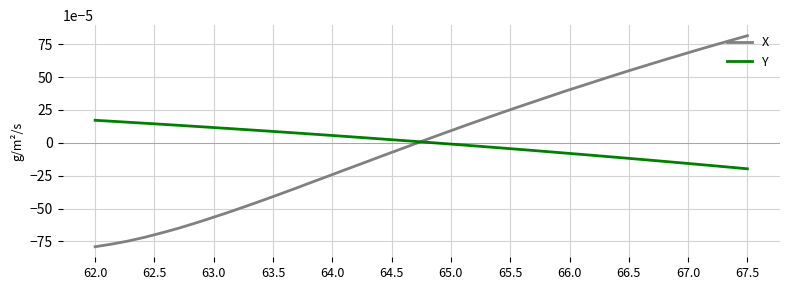

True or false: X and Y cross at least once.

True